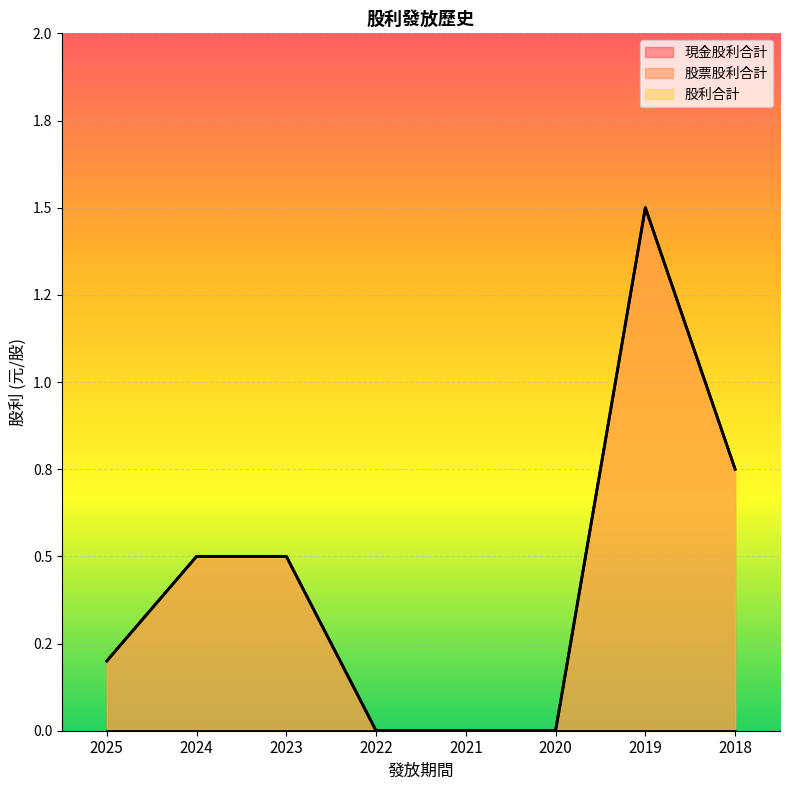

At which label does 股利合計 reach its peak?

2019